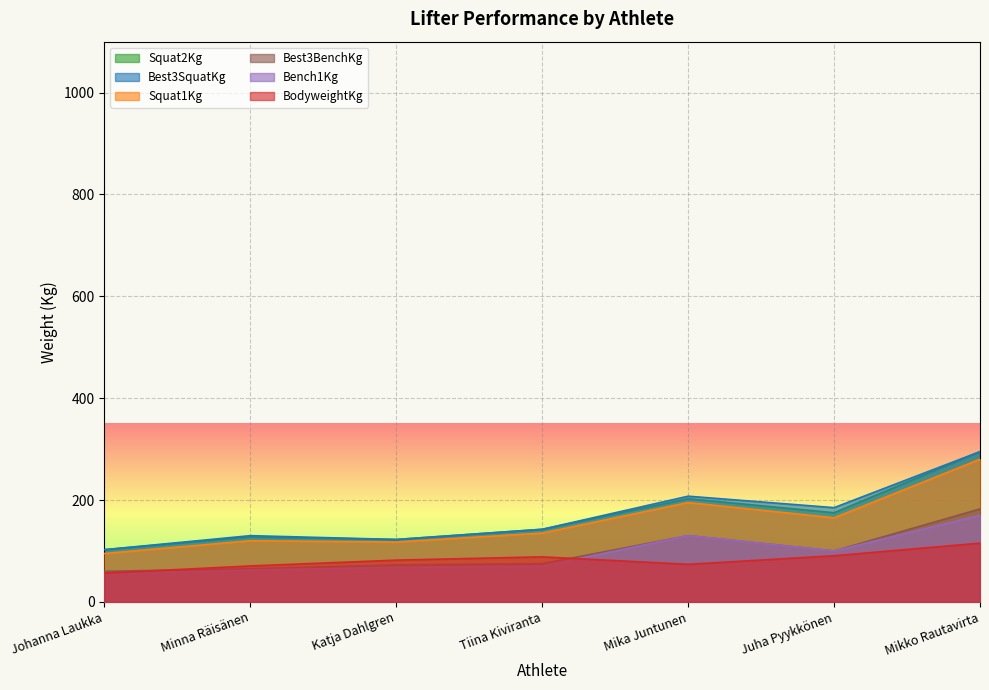

Rank the categories by Bench1Kg value from lowest to highest.

Johanna Laukka, Minna Räisänen, Katja Dahlgren, Tiina Kiviranta, Juha Pyykkönen, Mika Juntunen, Mikko Rautavirta